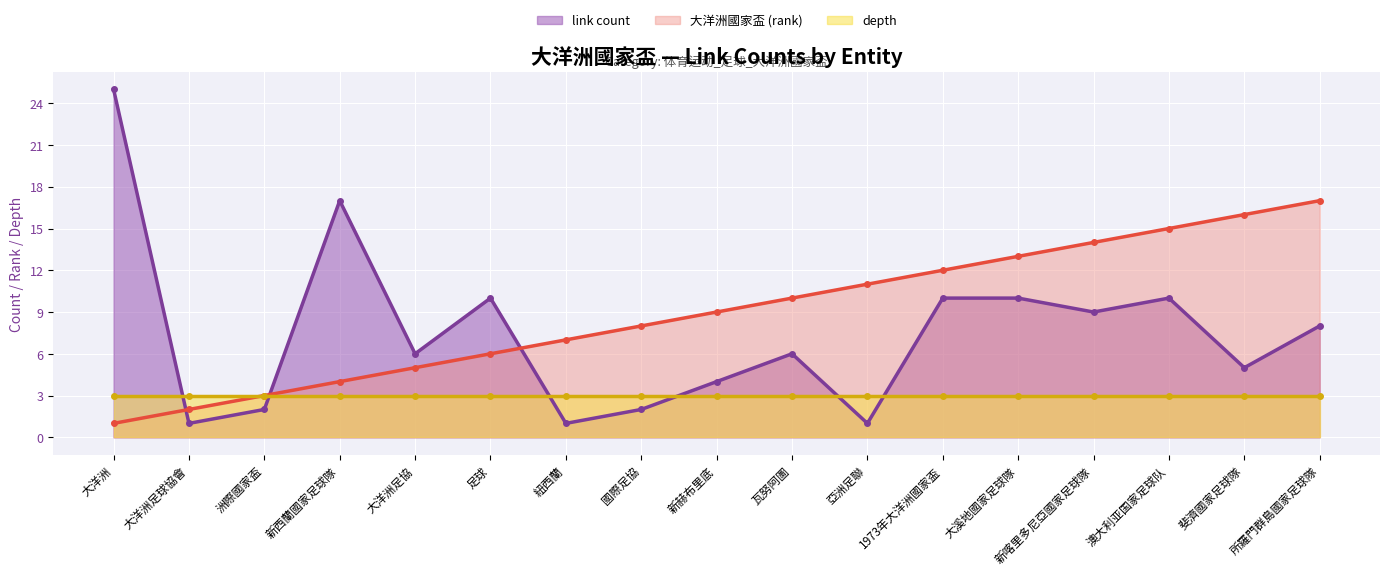

True or false: 大洋洲國家盃 (rank) has a value of 15 at 澳大利亚国家足球队.

True